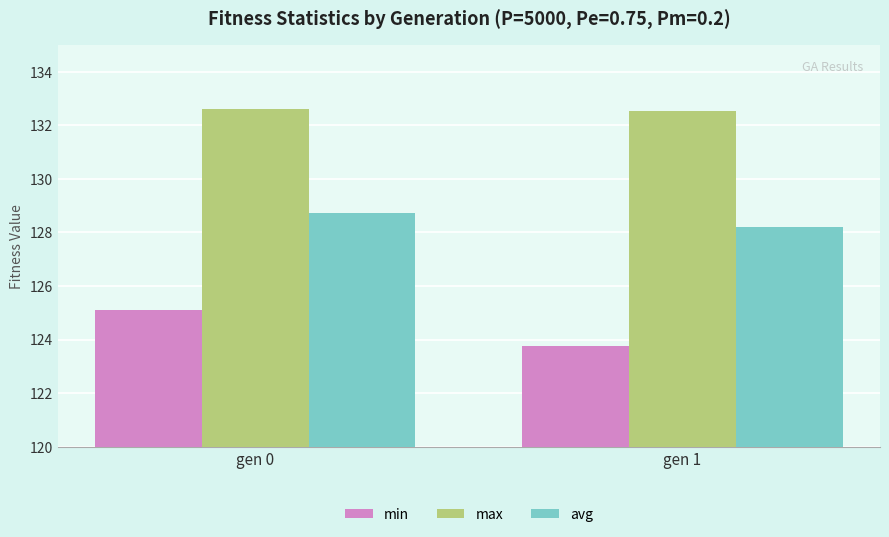

Which series changed the most between gen 0 and gen 1?

min